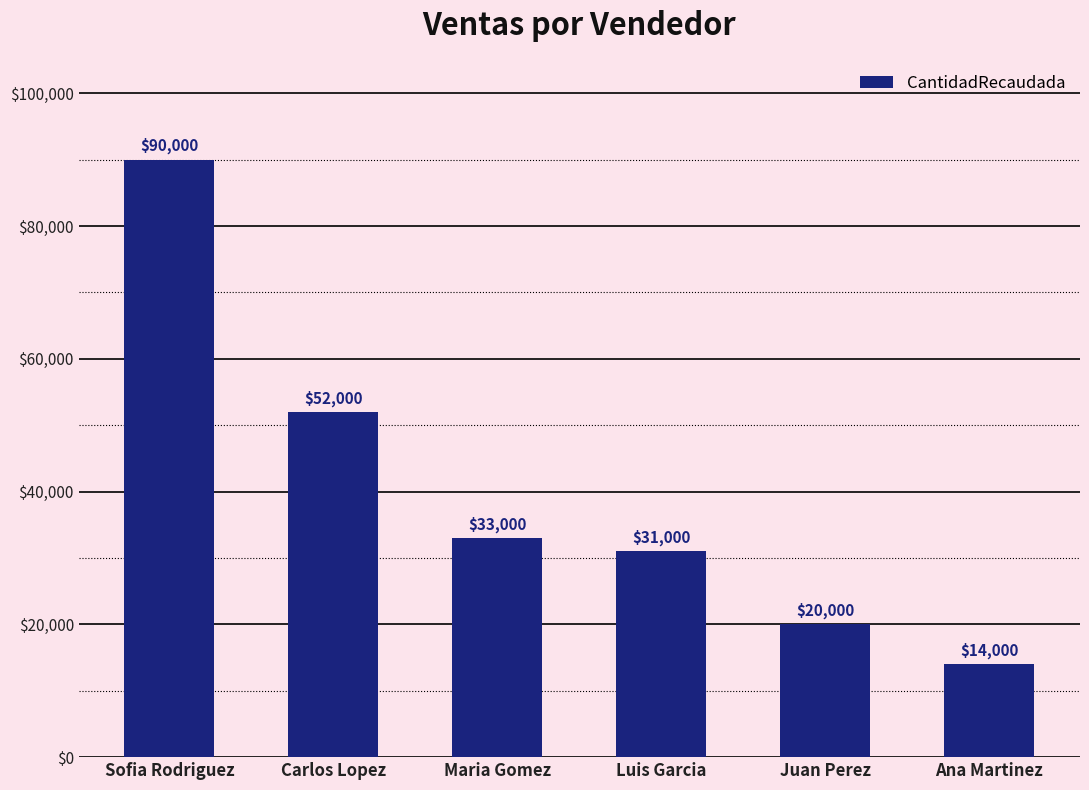

What is the difference between the second highest and second lowest values?

32000